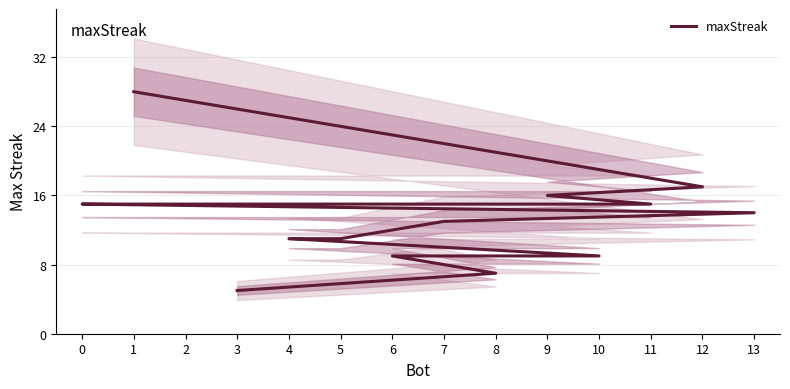

Rank the categories by value from lowest to highest.

3, 8, 10, 6, 5, 4, 7, 13, 11, 2, 0, 9, 12, 1